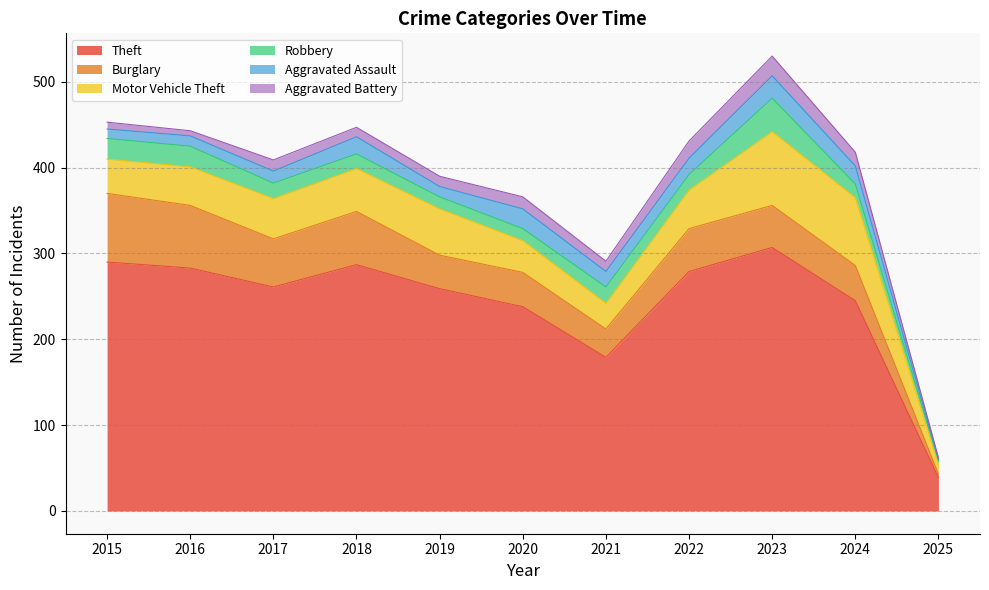

List the series in order of their peak value, highest first.

Theft, Motor Vehicle Theft, Burglary, Robbery, Aggravated Assault, Aggravated Battery